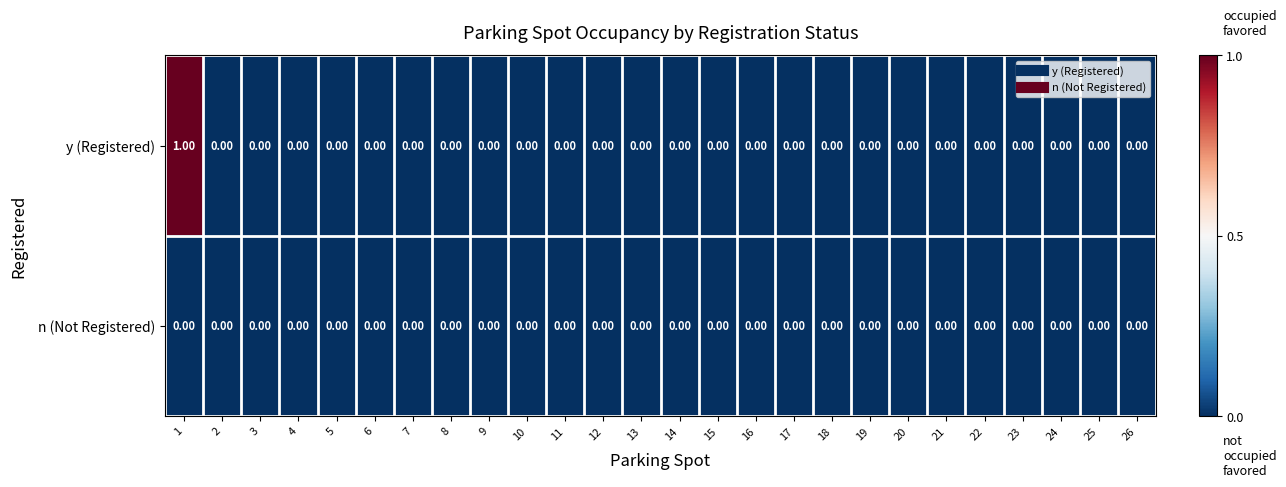

Which series has the largest total across all categories?

y (Registered)